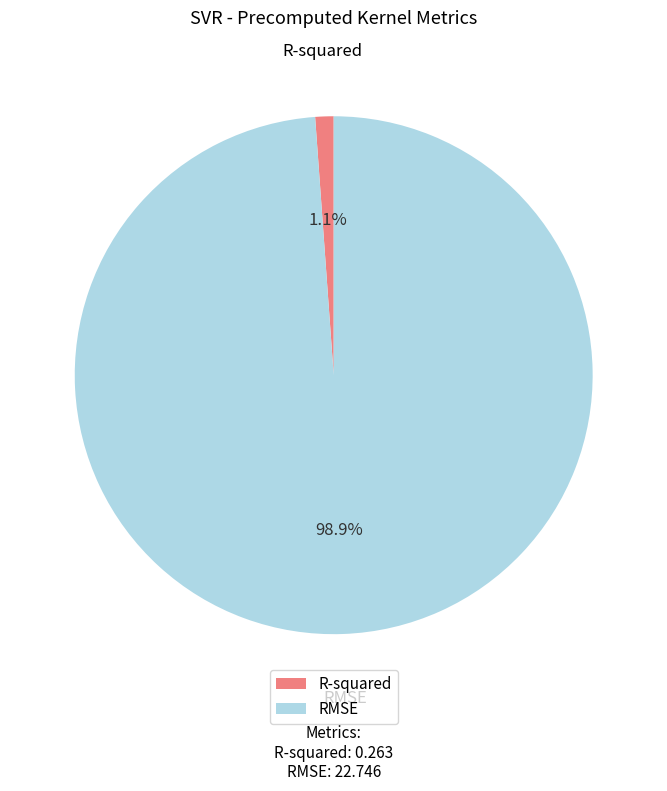

What percentage is the RMSE slice, to the nearest percent?

99%